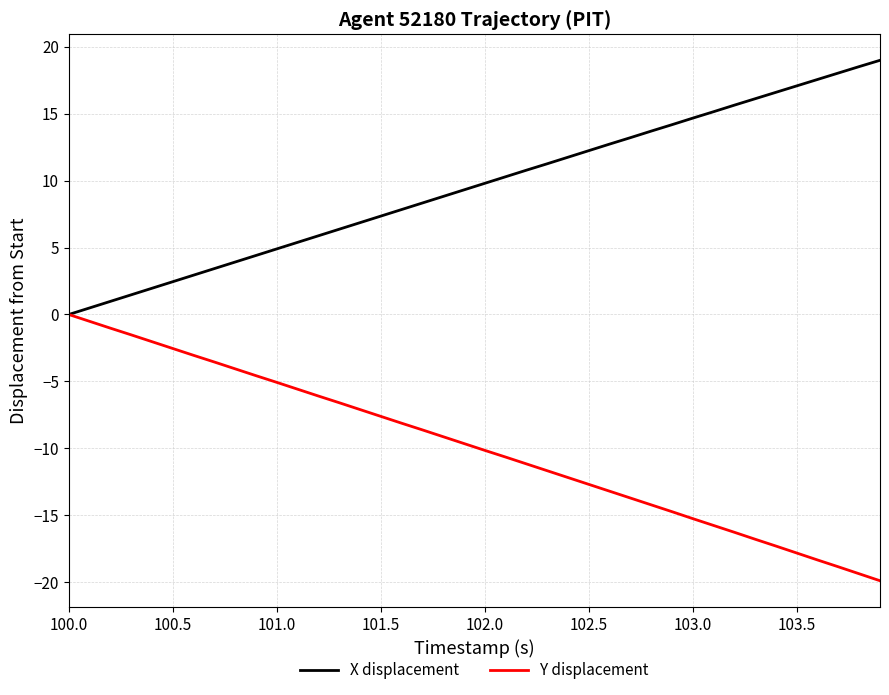

Which series has the largest total across all categories?

X displacement